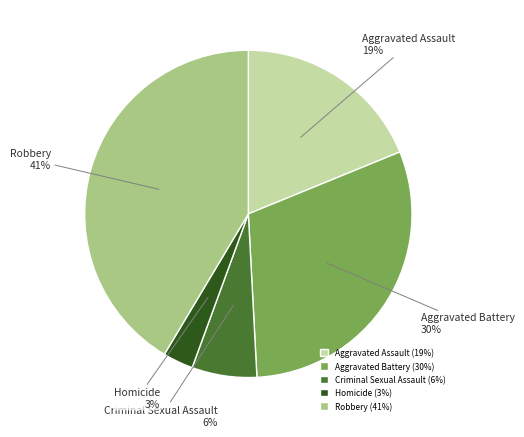

What is the smallest slice in the pie chart?

Homicide